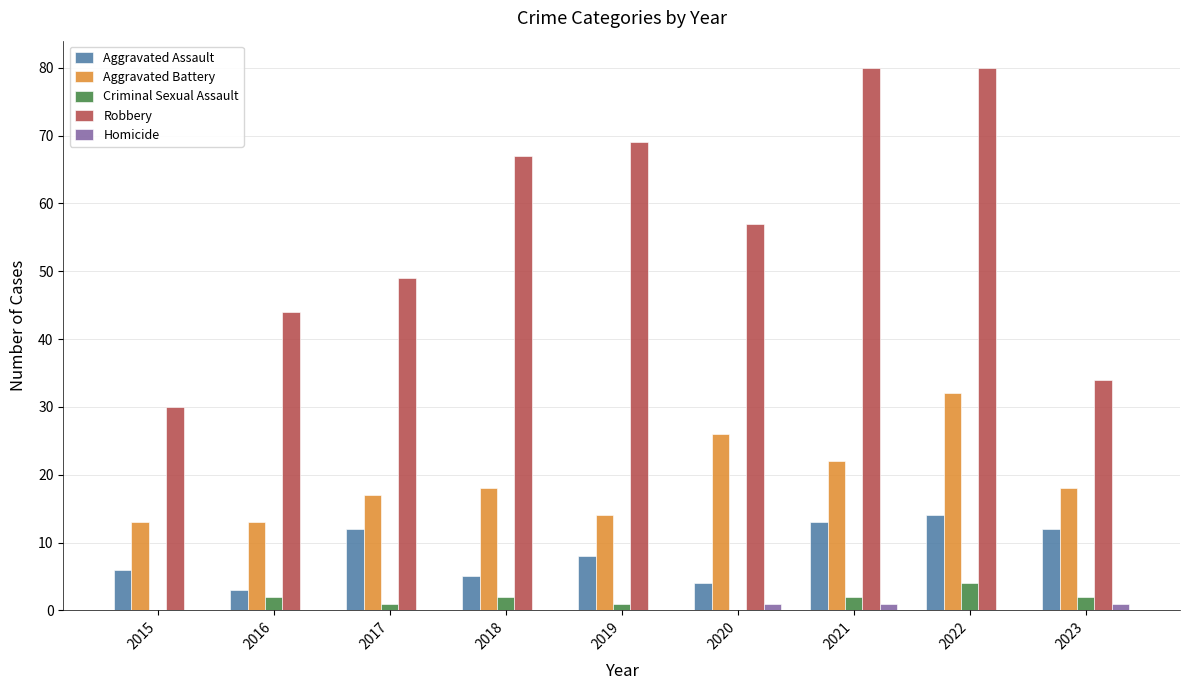

What is the sum of the Criminal Sexual Assault values at 2021 and 2022?

6